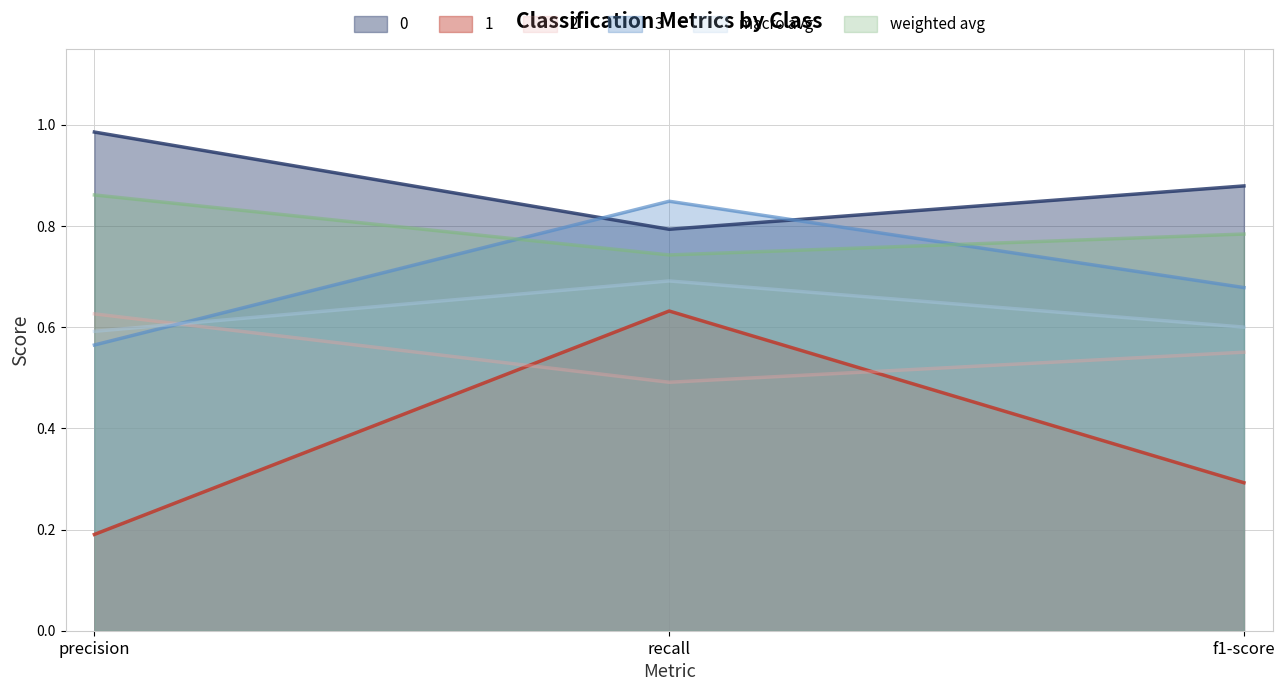

List the series in order of their peak value, lowest first.

2, 1, macro avg, 3, weighted avg, 0